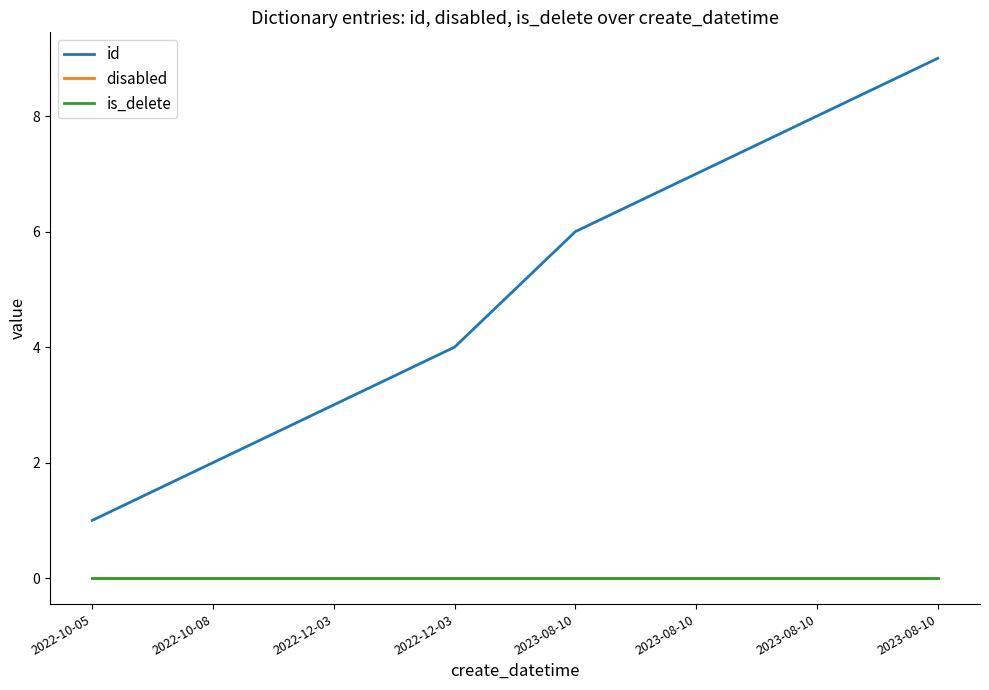

Is this an area chart (filled region under the line)?

No